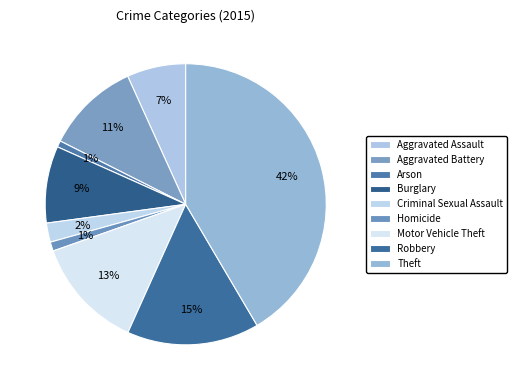

How many slices are in this pie chart?

9